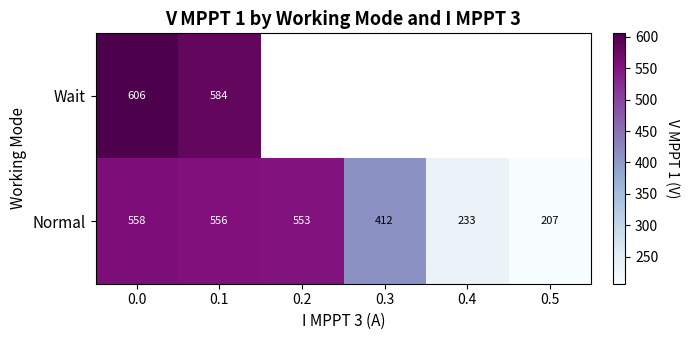

List the labels in order of Normal value, largest first.

0.0, 0.1, 0.2, 0.3, 0.4, 0.5